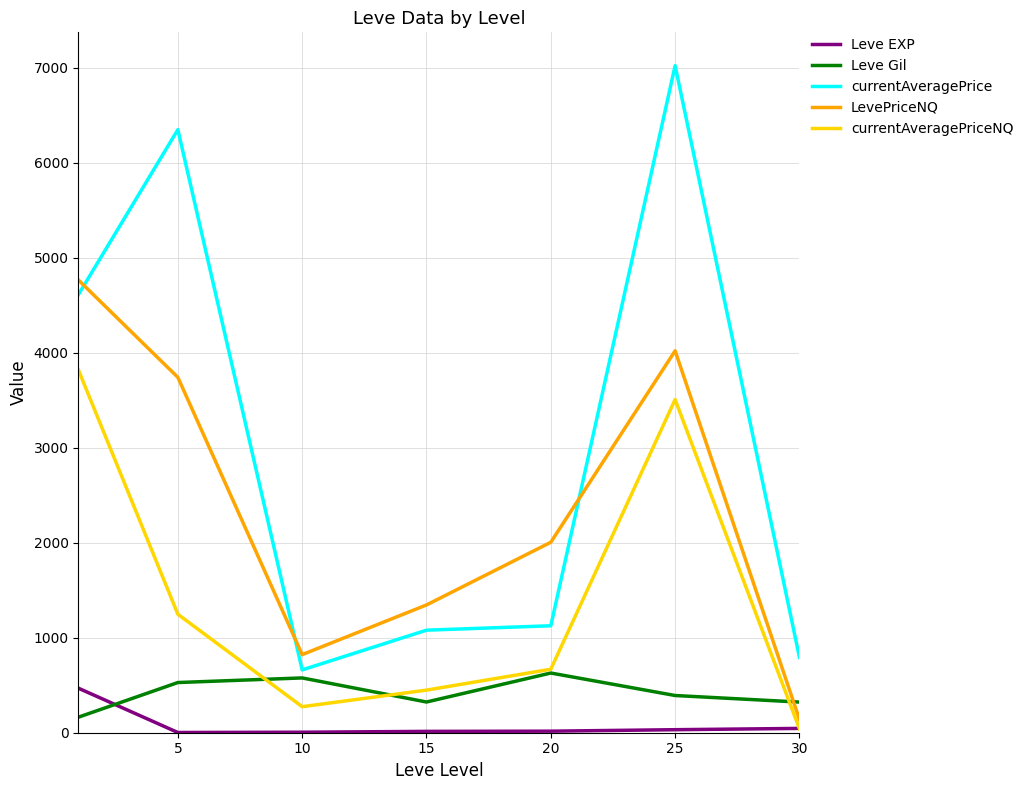

What is the maximum value for currentAveragePriceNQ?

3818.2